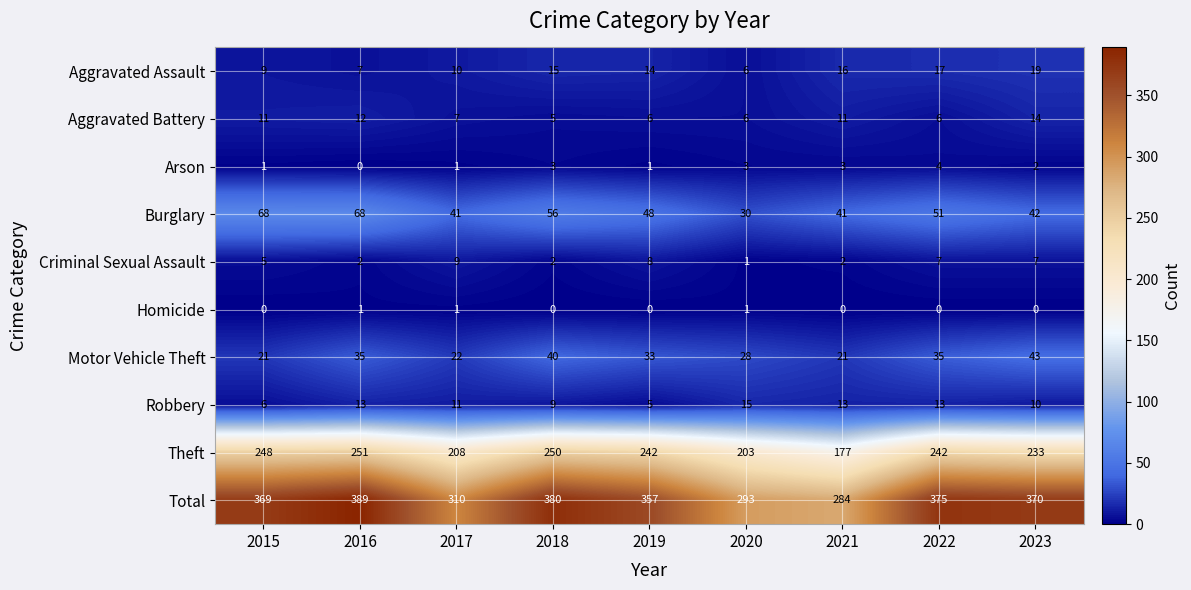

Count the number of categories in the chart.

9